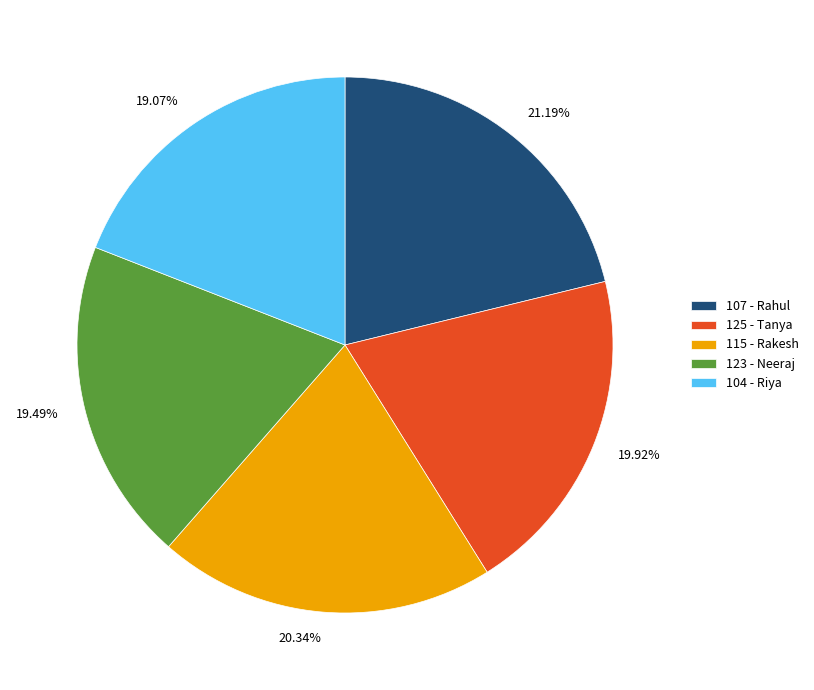

Is it true that 107 - Rahul is 21% of the pie?

True